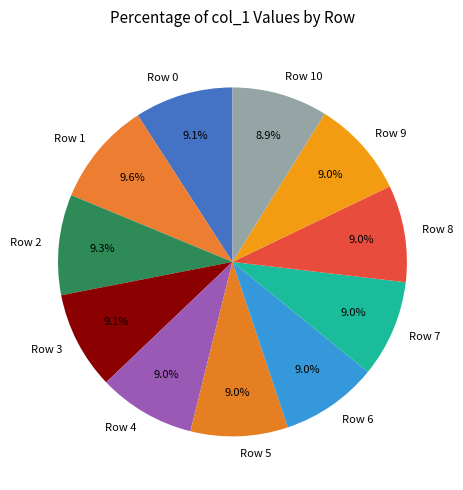

To the nearest percent, what is the average slice percentage?

9%